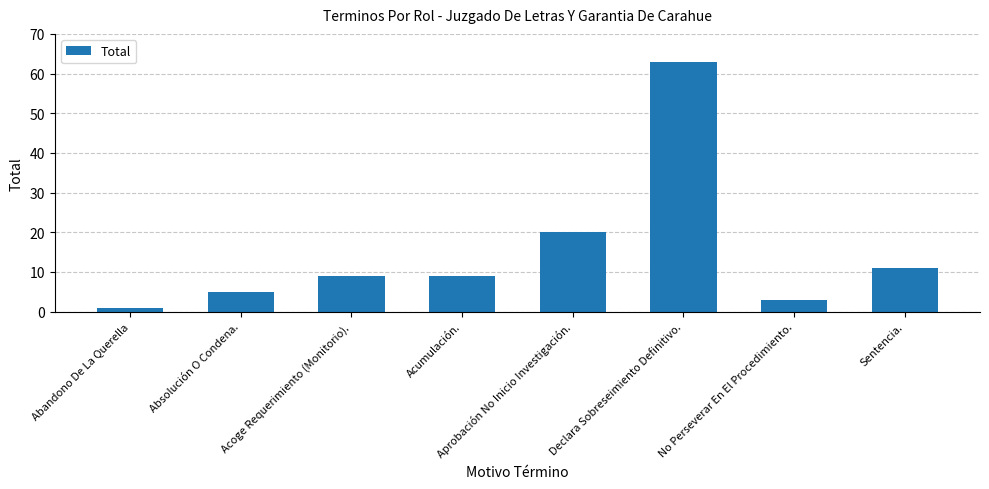

Between No Perseverar En El Procedimiento. and Abandono De La Querella, which is larger?

No Perseverar En El Procedimiento.